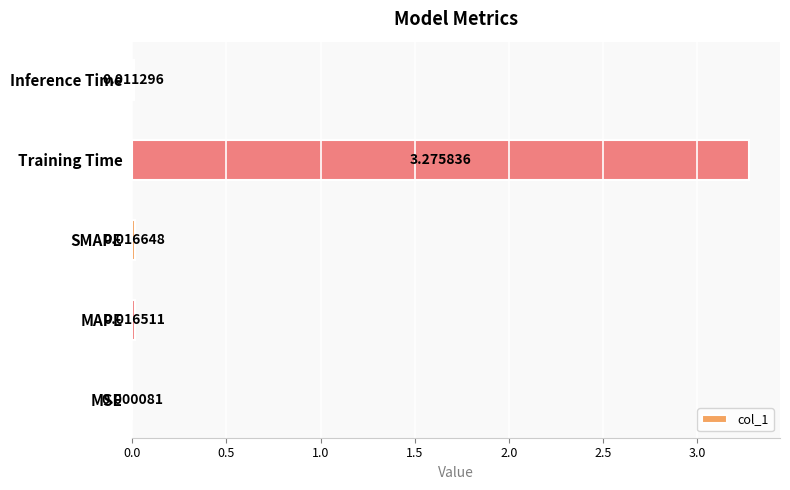

Between Inference Time and MSE, which is larger?

Inference Time